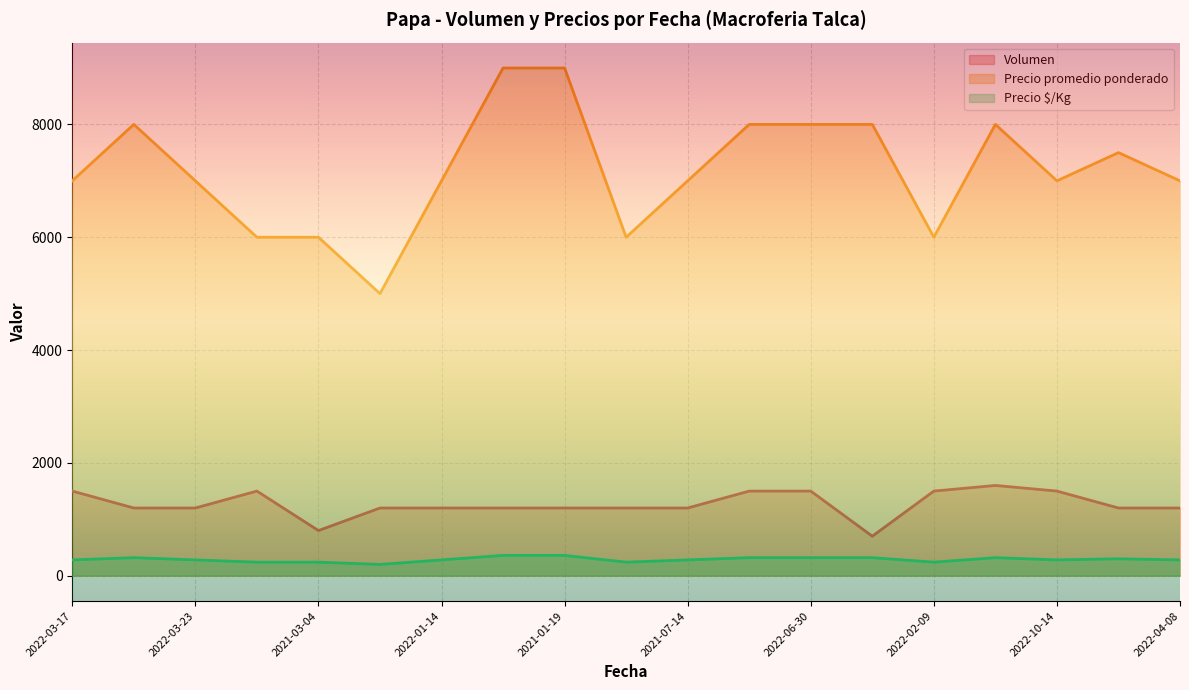

What is the total value across all series at 2022-06-30?

9820